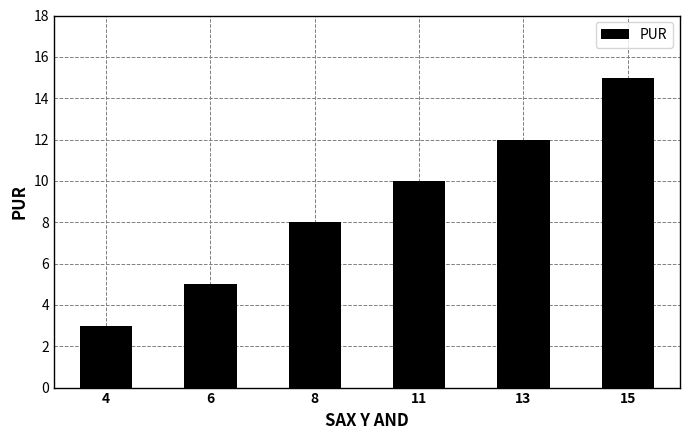

Reading left to right, list all the values displayed in this chart.

4=3	6=5	8=8	11=10	13=12	15=15